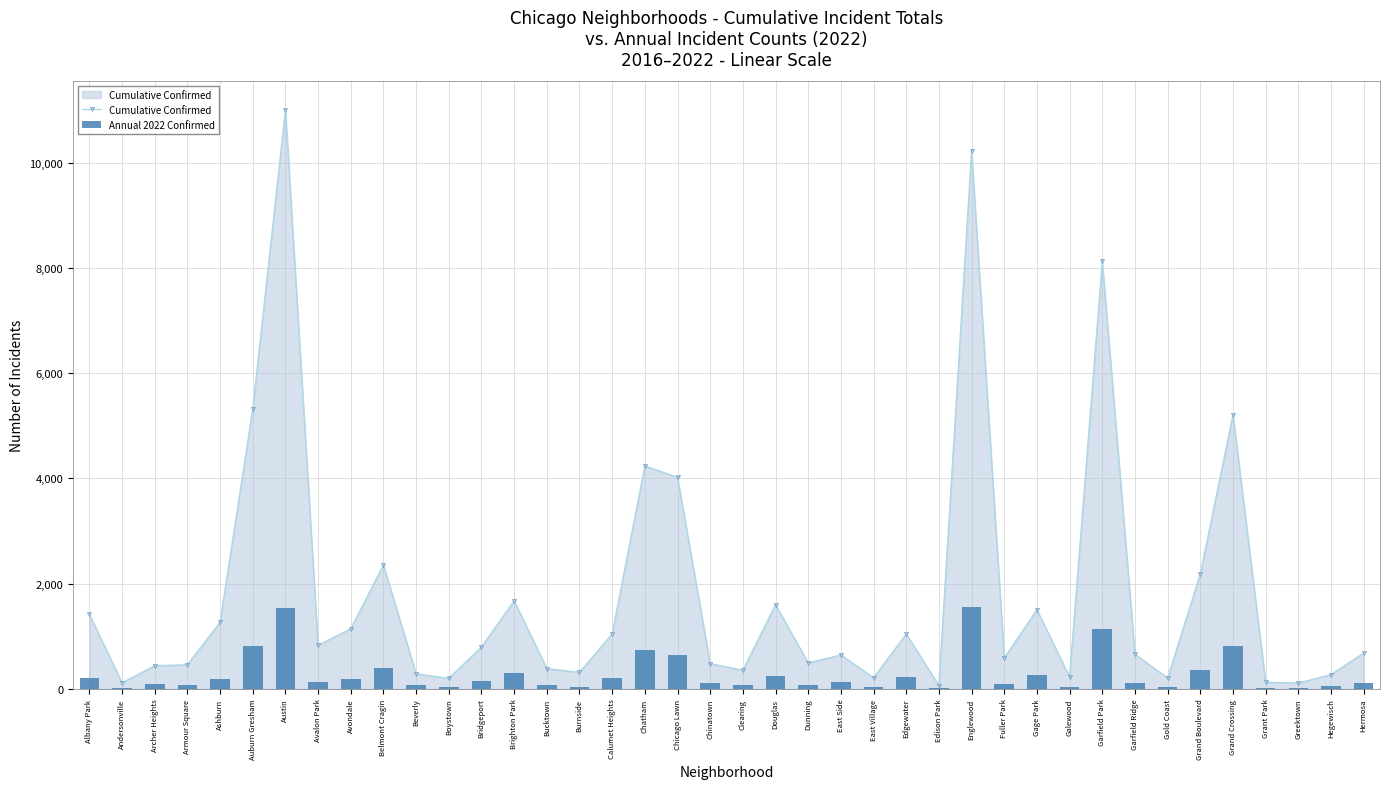

Is the value of Cumulative Confirmed at Grand Boulevard greater than the value of Annual 2022 Confirmed at Greektown?

Yes